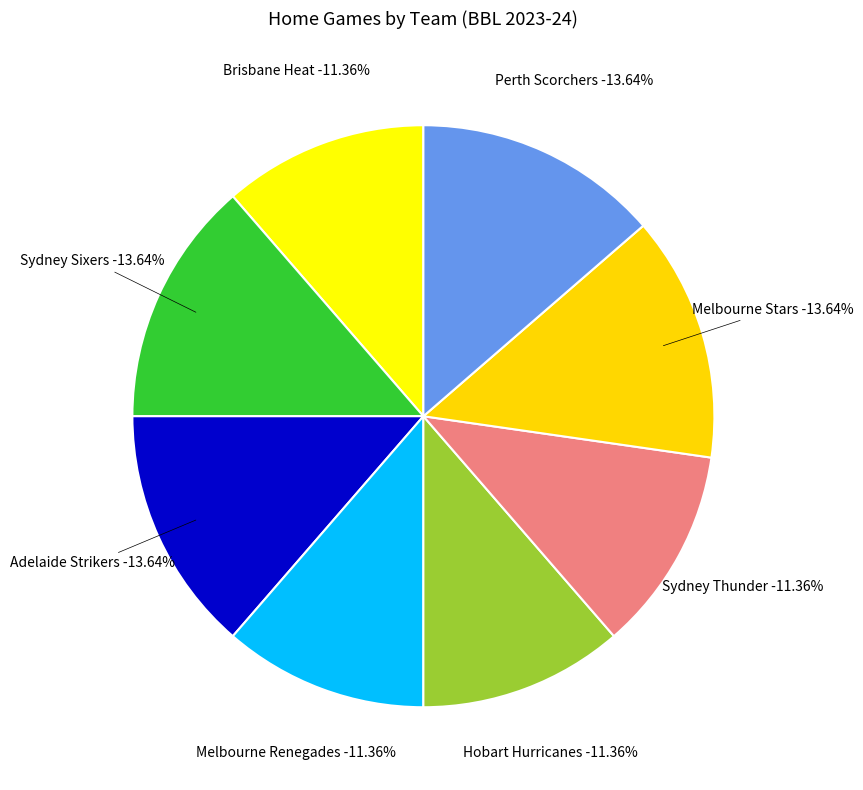

Is Brisbane Heat the majority of the pie?

No